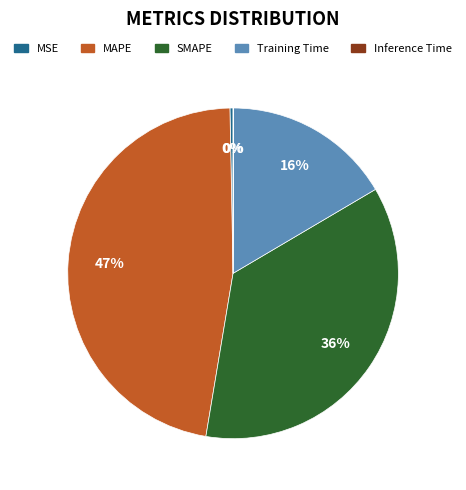

The Training Time slice represents 8% of the pie. True or false?

False